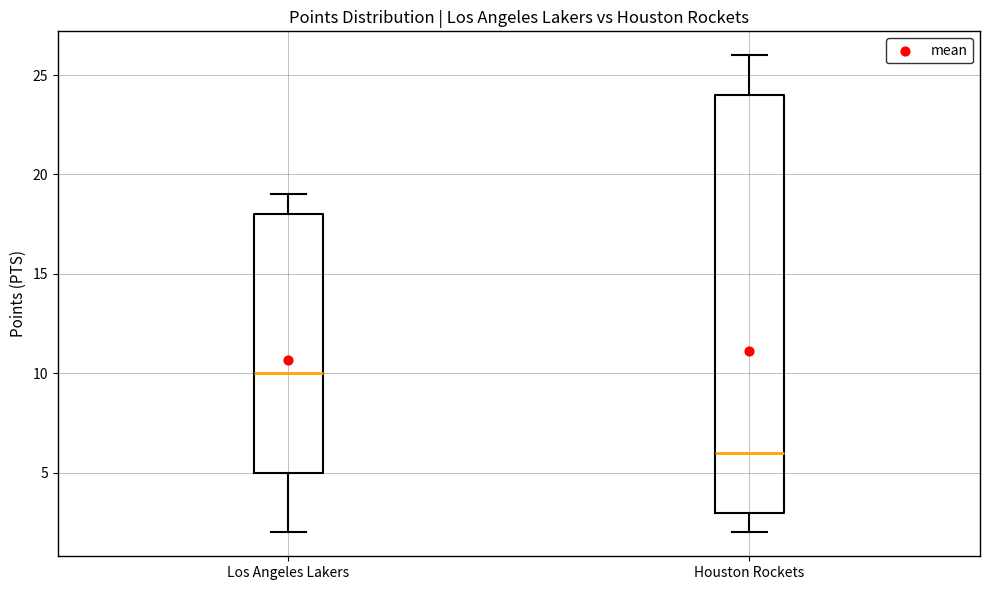

Reading left to right, read every box against the y-axis: the position of its median line, the range the box covers, and the ends of its whiskers. The values are not printed on the chart, so give them approximately, as read against the axis.

Los Angeles Lakers: median 10, box 5 to 18, whiskers 2 to 19
Houston Rockets: median 6, box 3 to 24, whiskers 2 to 26